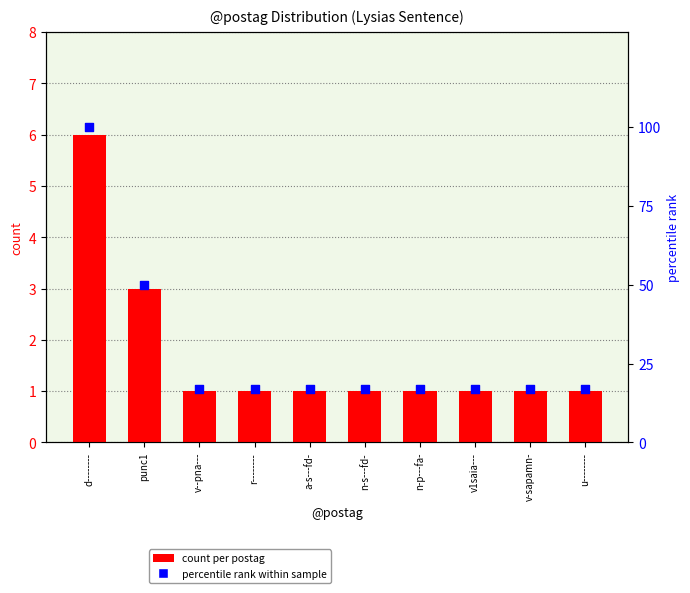

Which series has the largest total across all categories?

percentile rank within sample